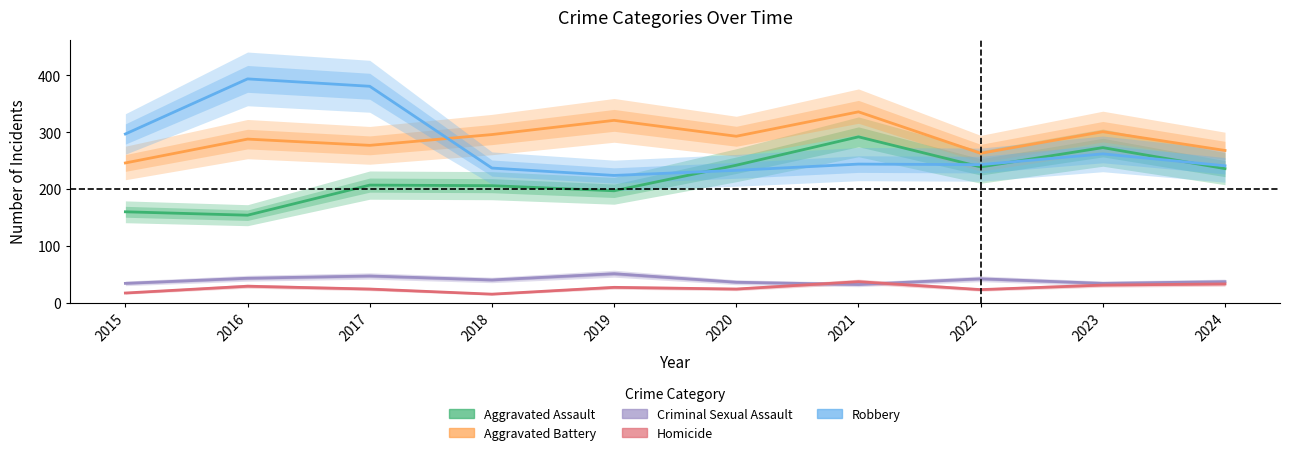

What is the sum of all Robbery values?

2756